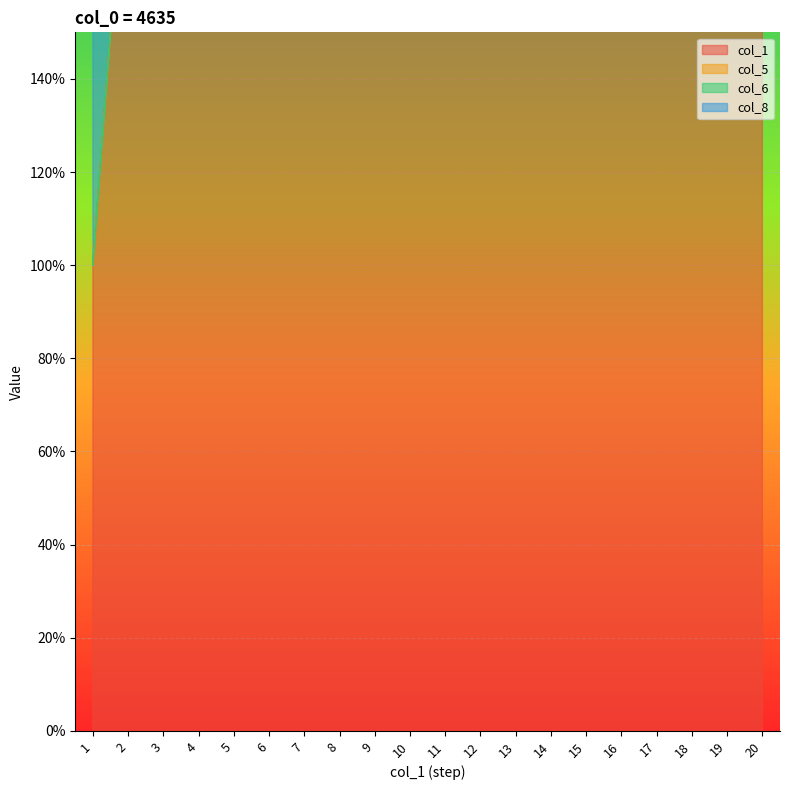

Which series has the largest range (max minus min)?

col_1